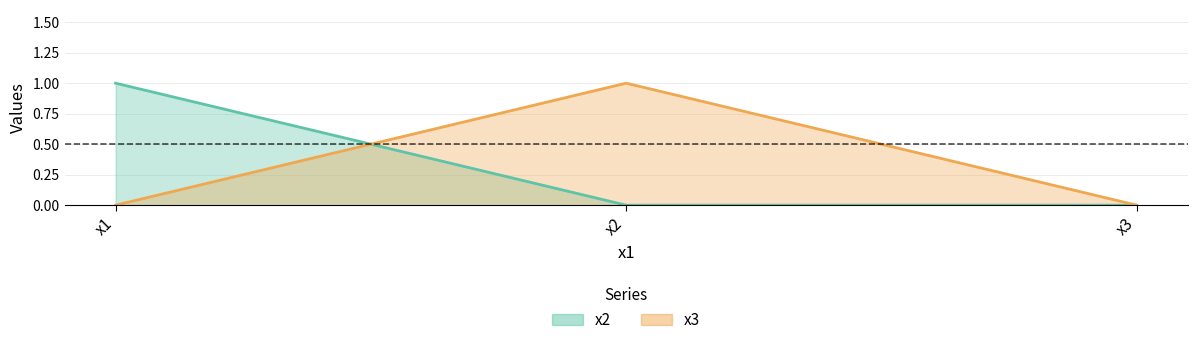

Does the chart display data point markers on the line(s)?

No